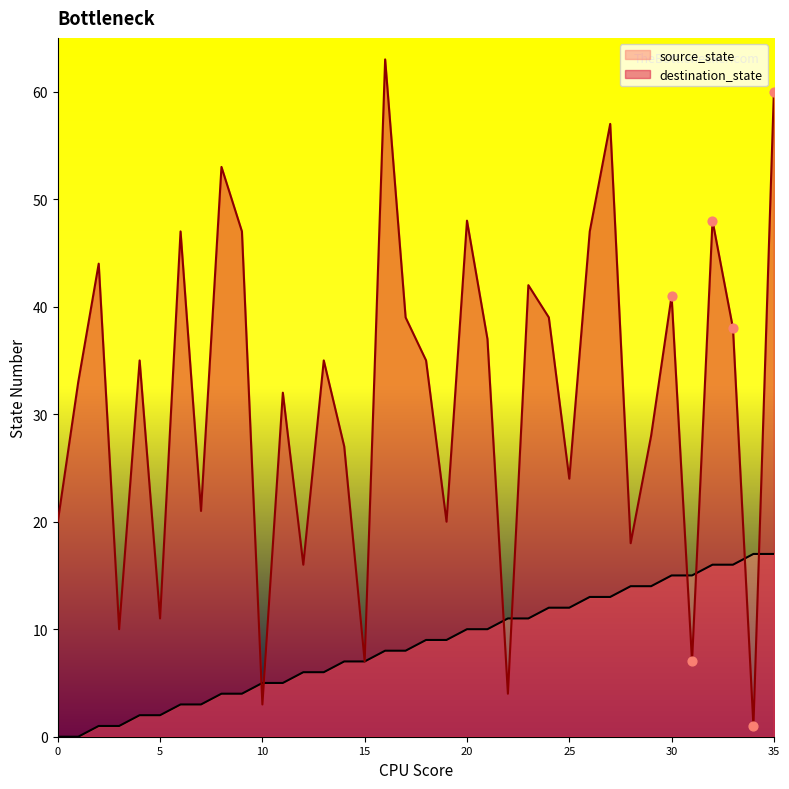

Which series has the largest total across all categories?

destination_state